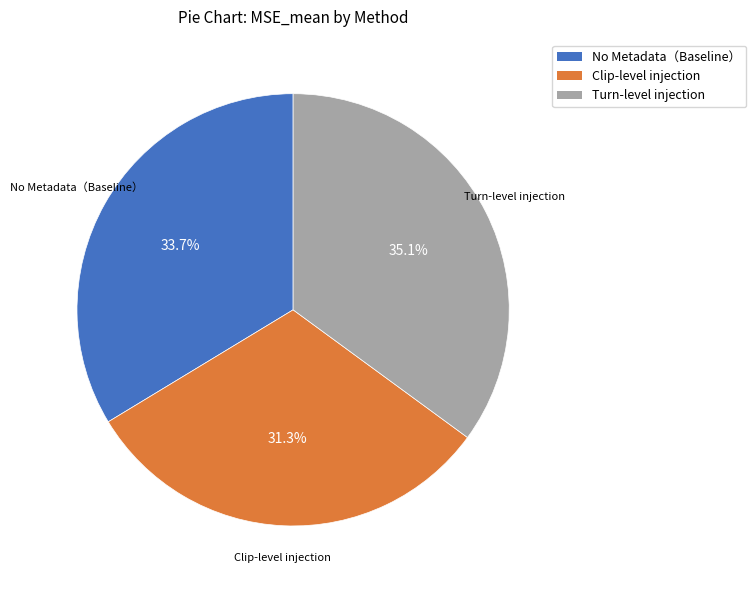

Do Turn-level injection and Clip-level injection together represent more than half of the pie?

Yes